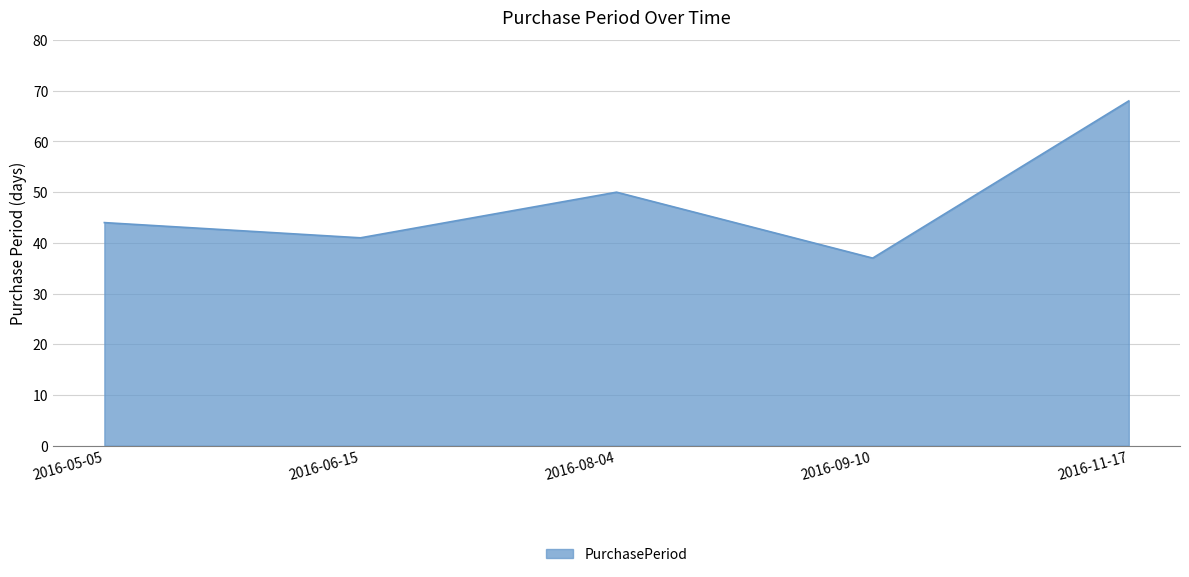

True or false: there are more than 2 points higher than both neighbors.

False